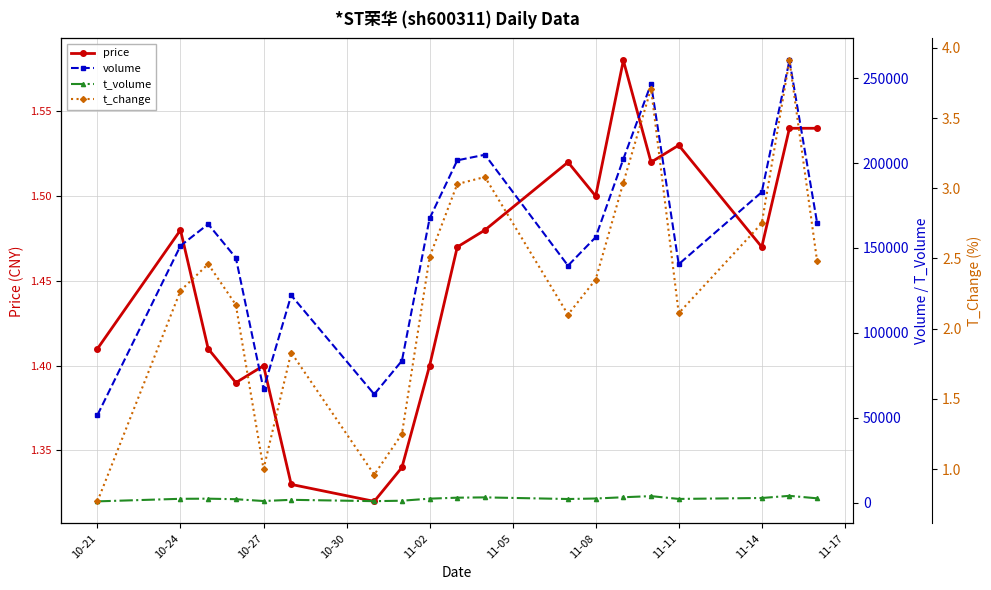

The price series shows 2.5 at 10-24. True or false?

False